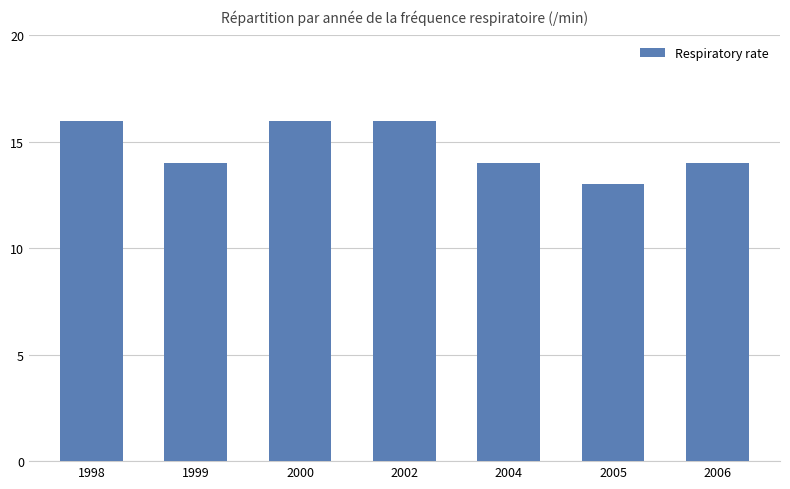

Is it true that the value at 2004 is 14?

True